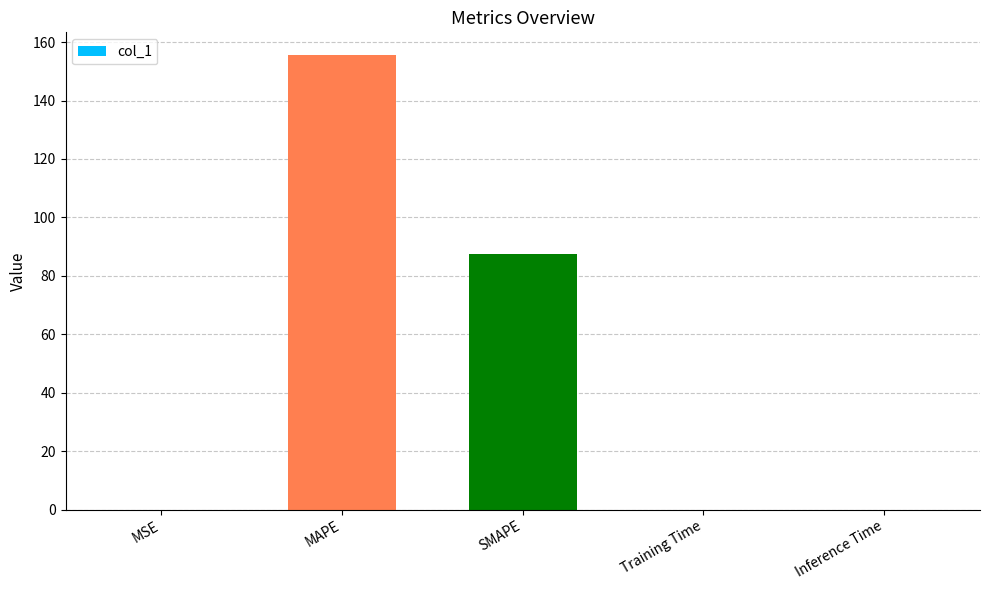

True or false: the data shows 0.0 at Inference Time.

True